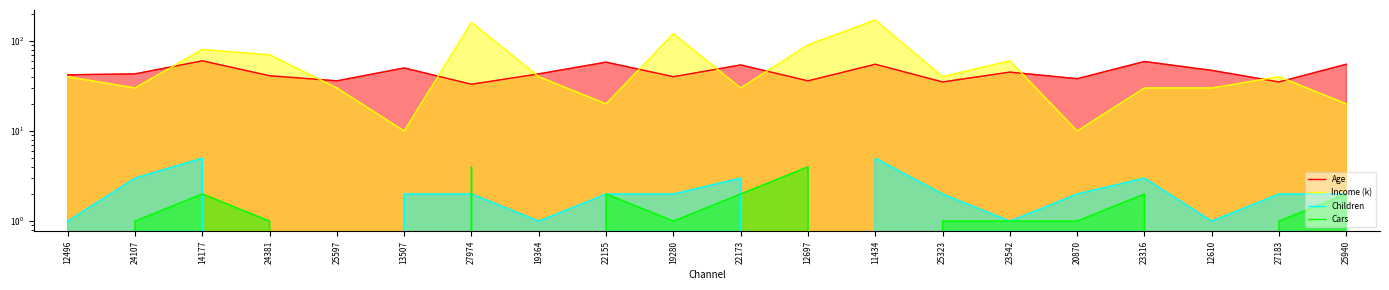

At which category does the chart reach its minimum across all series?

24381